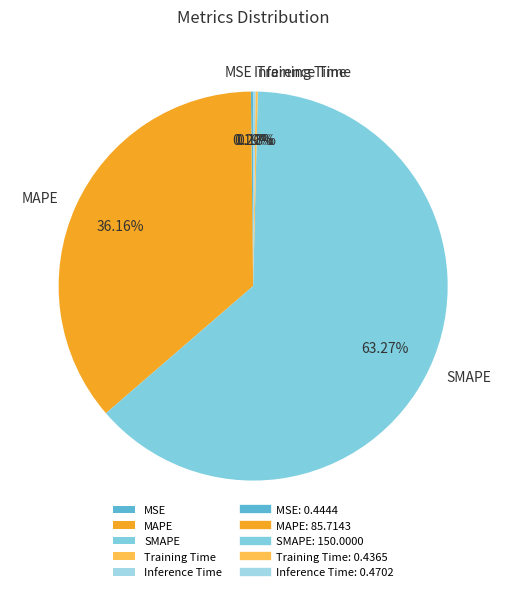

What portion of the pie excludes MAPE?

63.8%